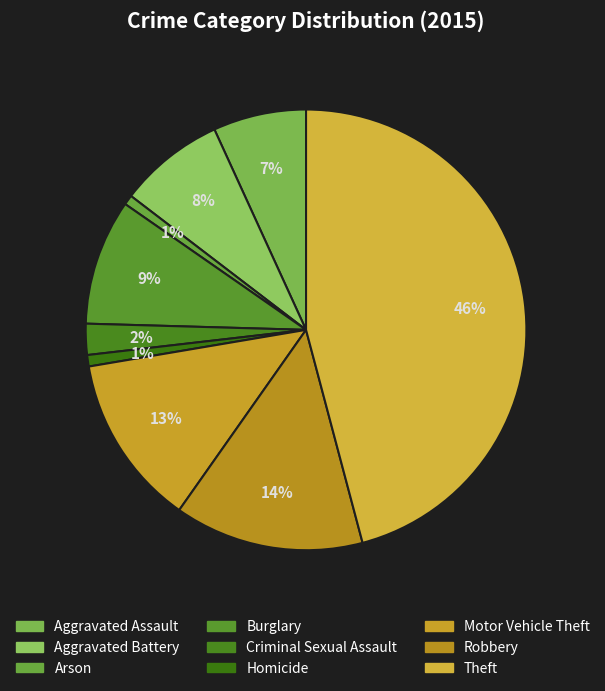

Is there any slice that represents more than half of the pie?

No